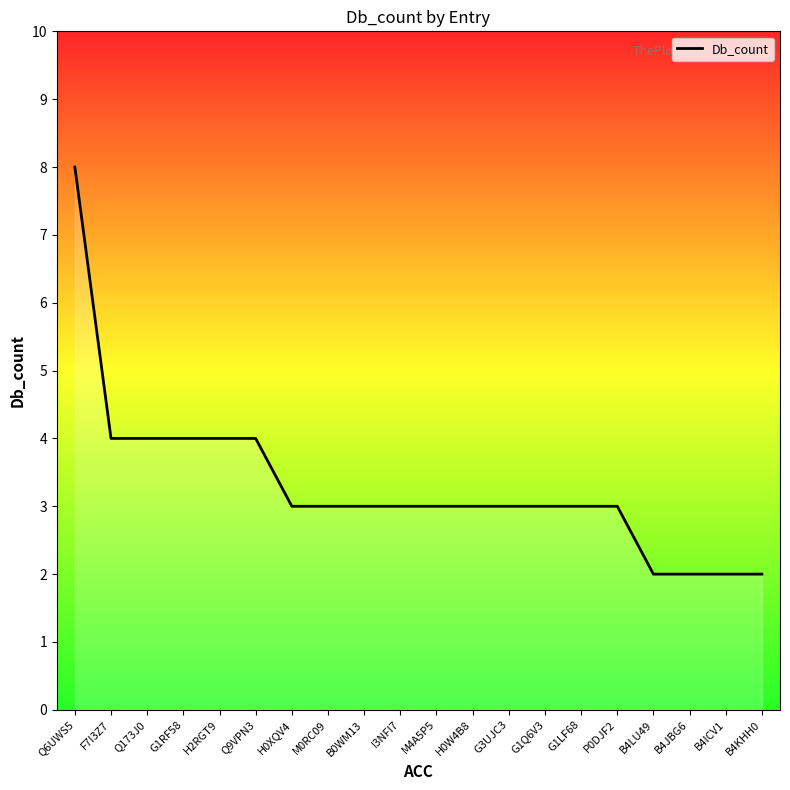

How many values are between 3 and 4?

15